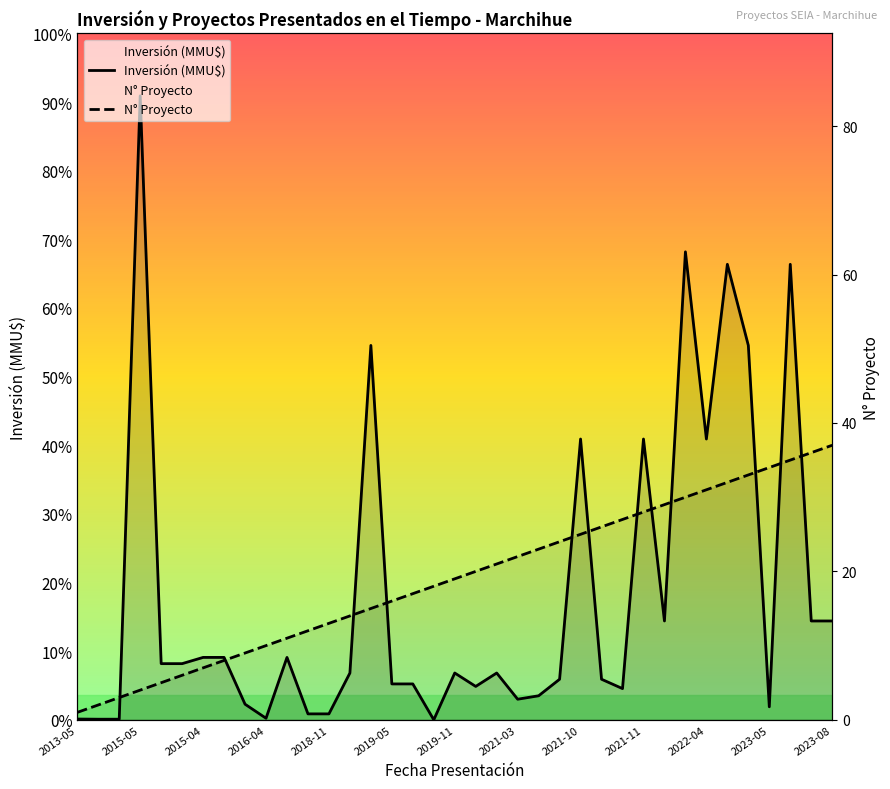

How many values in the Inversión (MMU$) series exceed 15000?

17